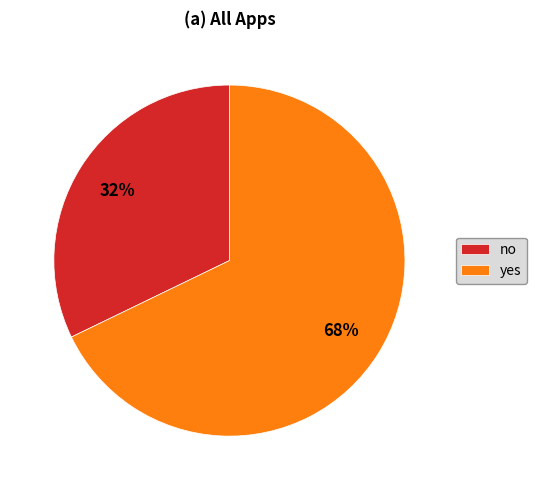

Does yes represent more than half of the total?

Yes